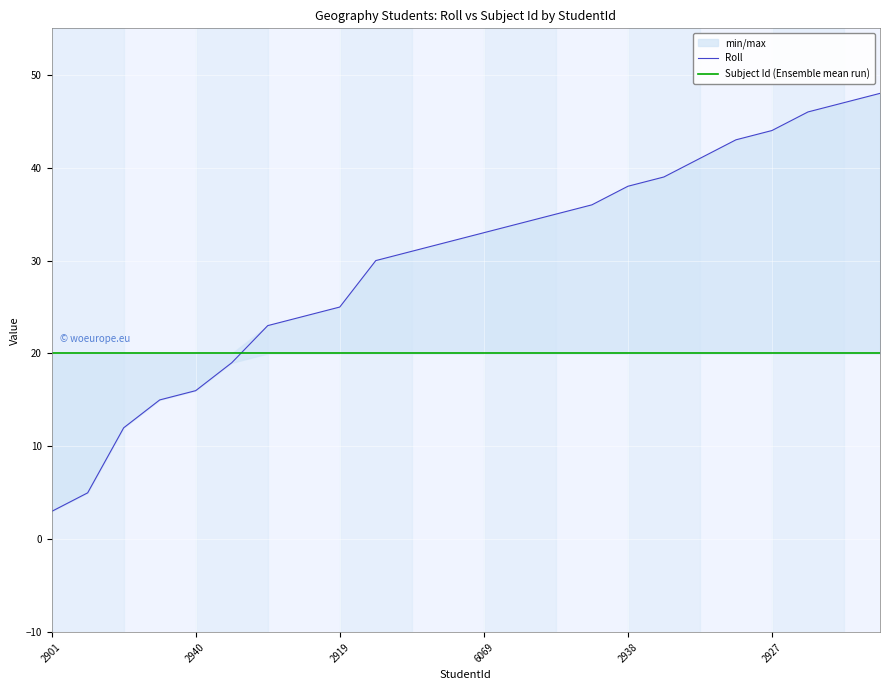

What is the sum of all Roll values?

719